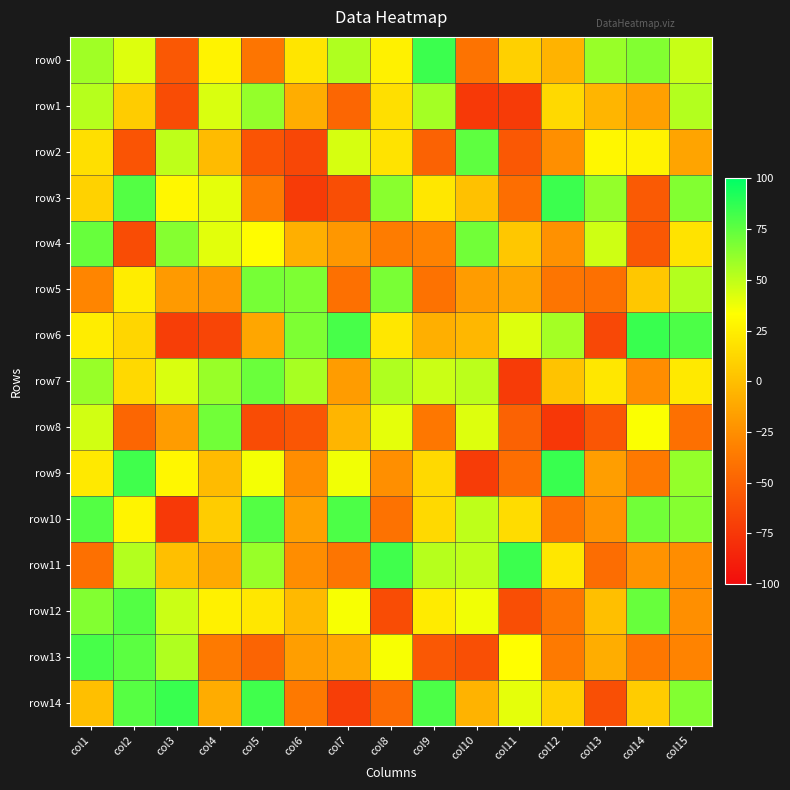

What is the smallest value displayed?

-75